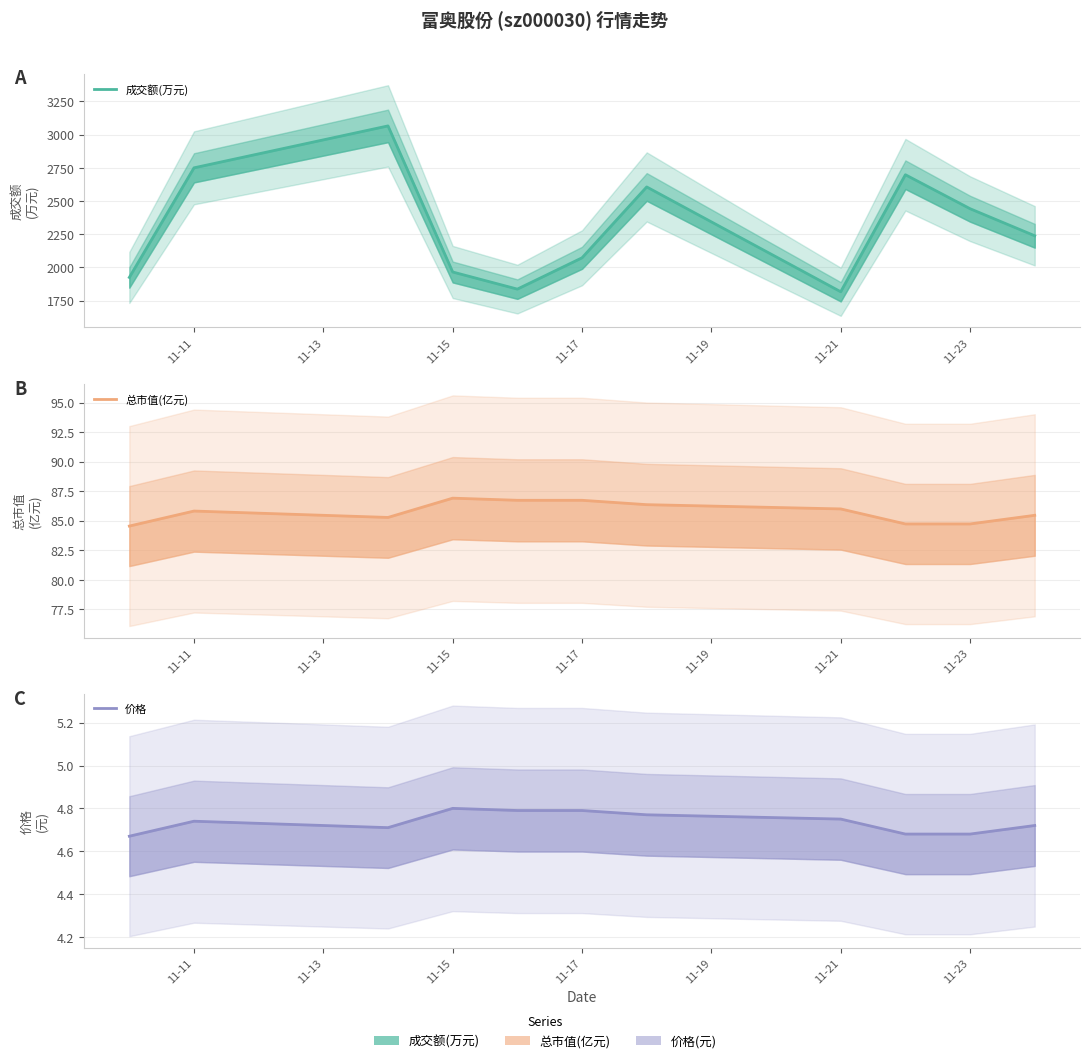

True or false: 总市值(亿元) has a value of 84.7 at 11-23.

True